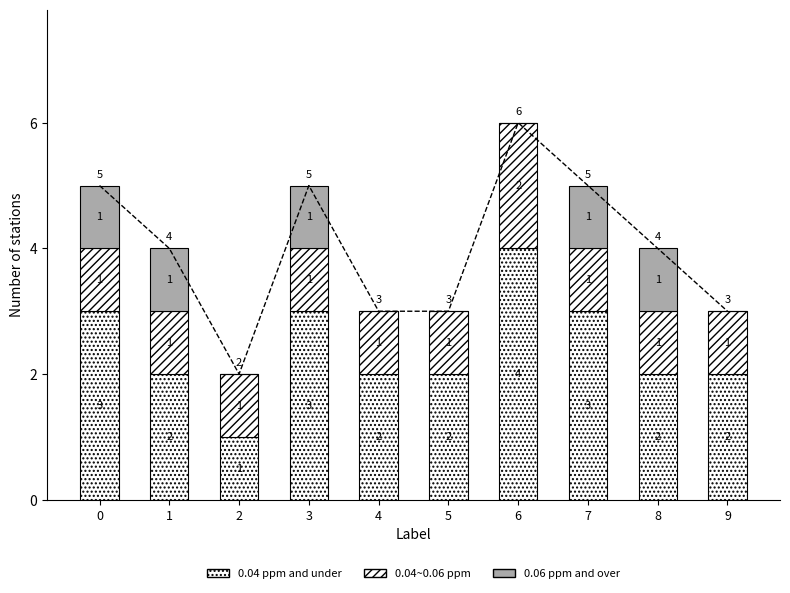

List the labels in order of 0.04 ppm and under value, largest first.

6, 0, 3, 7, 1, 4, 5, 8, 9, 2